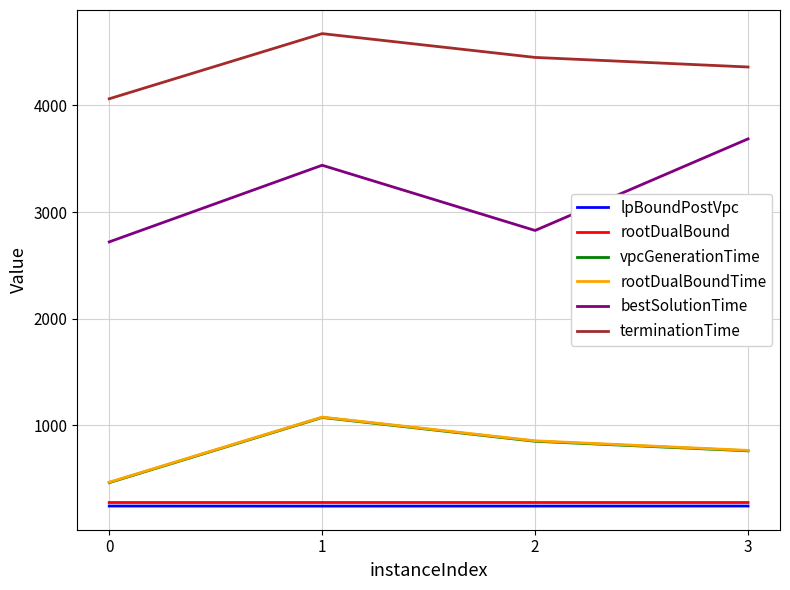

True or false: bestSolutionTime has a value of 1219.9 at 1.

False